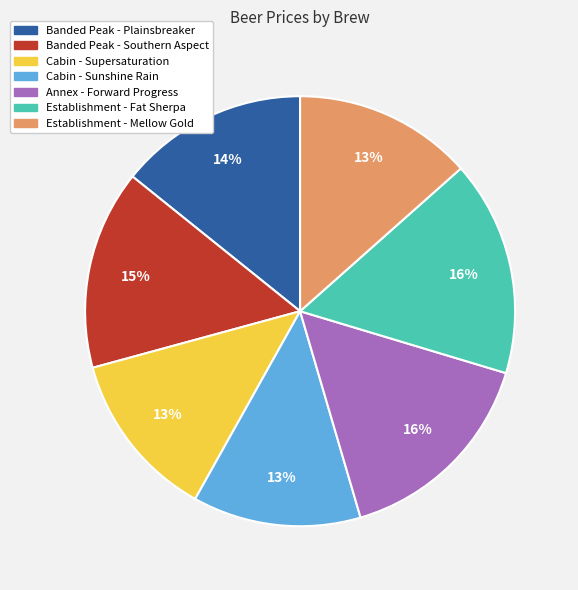

To the nearest percent, what portion does Banded Peak - Southern Aspect represent?

15%